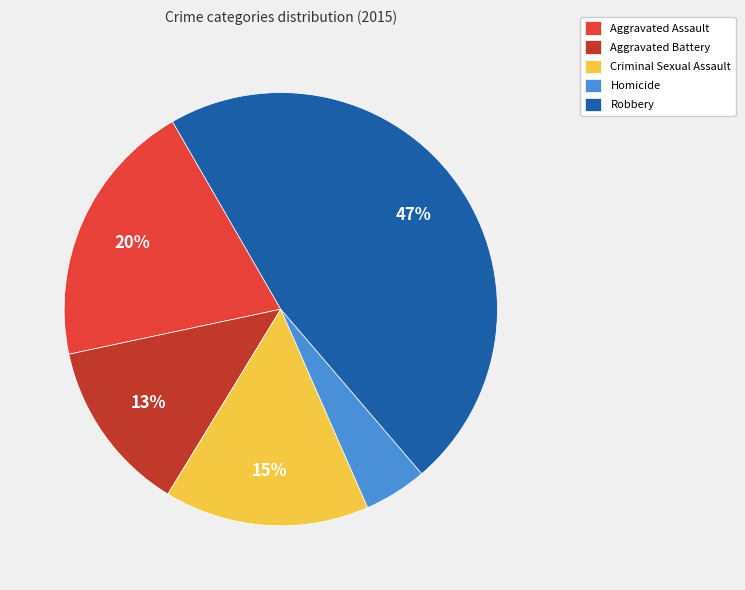

True or false: Homicide accounts for 5% of the total.

True